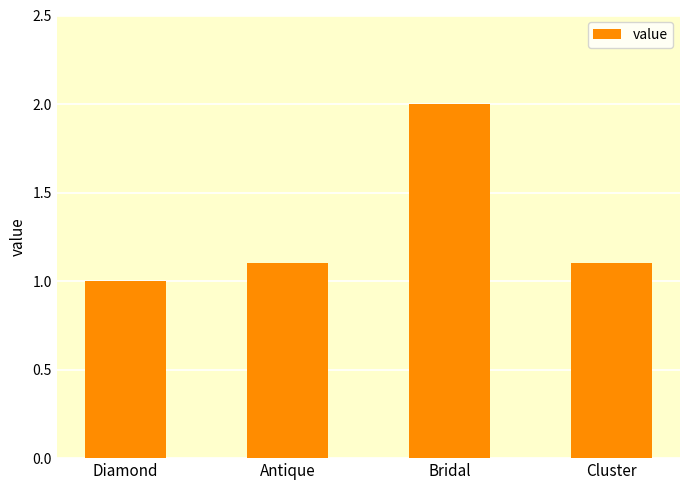

What is the label of the 2nd bar from the right?

Bridal